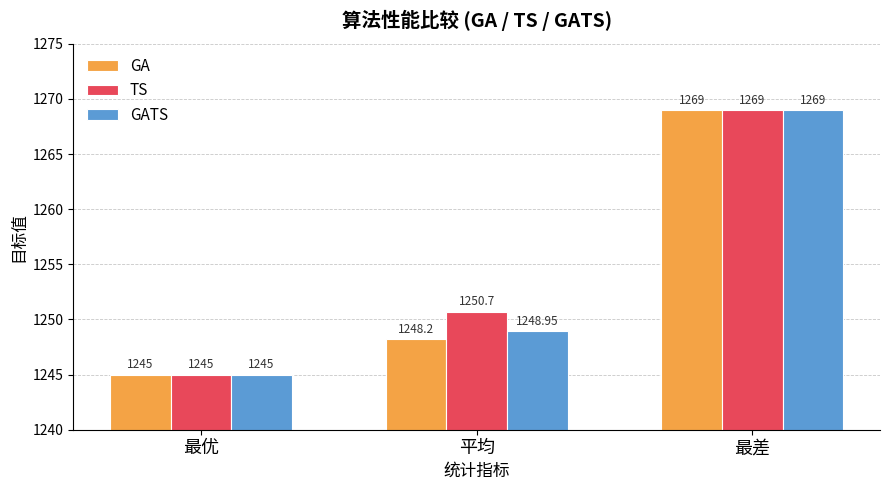

Read the GATS value at 平均.

1249.0